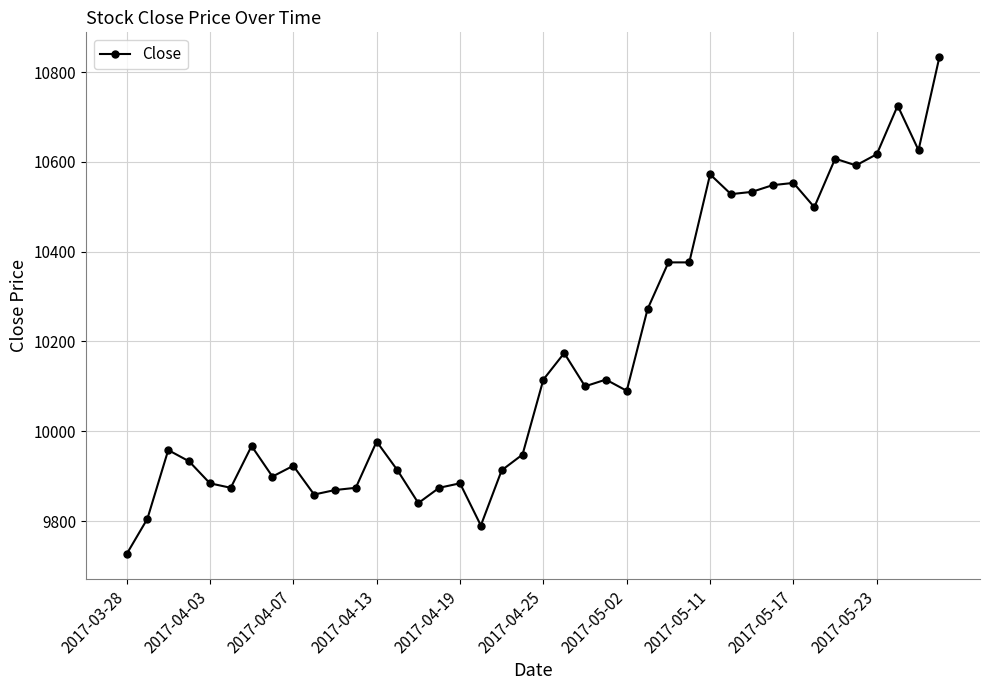

What is the smallest value displayed?

9726